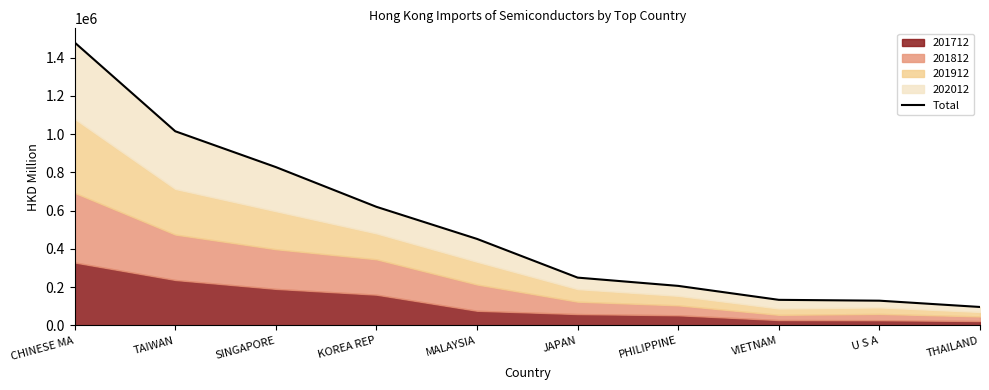

What is the ratio of the value at THAILAND to the value at KOREA REP?

0.2